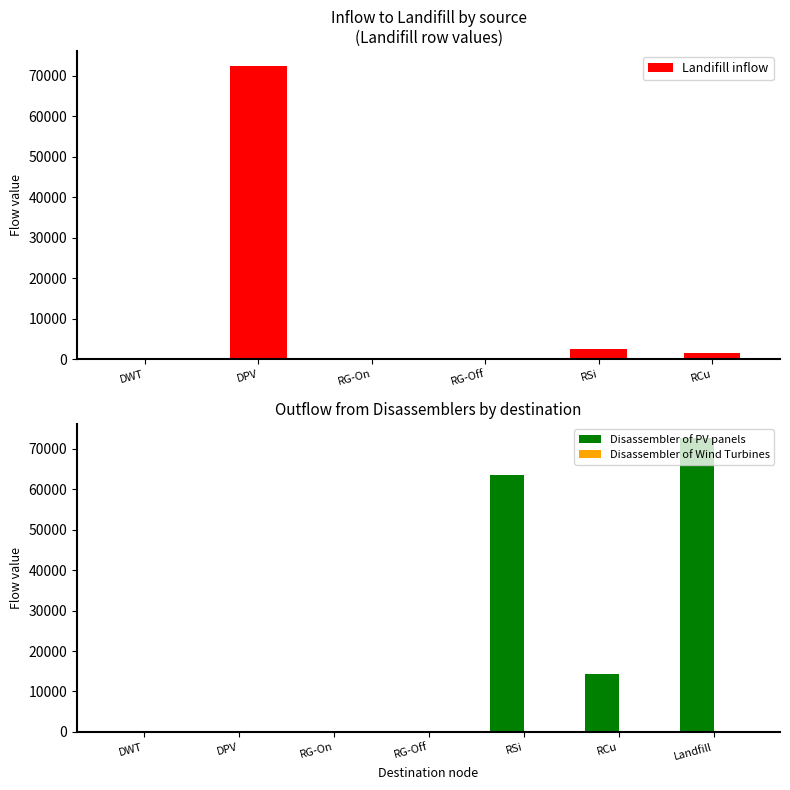

Are the bars grouped side by side (vs. stacked)?

Yes